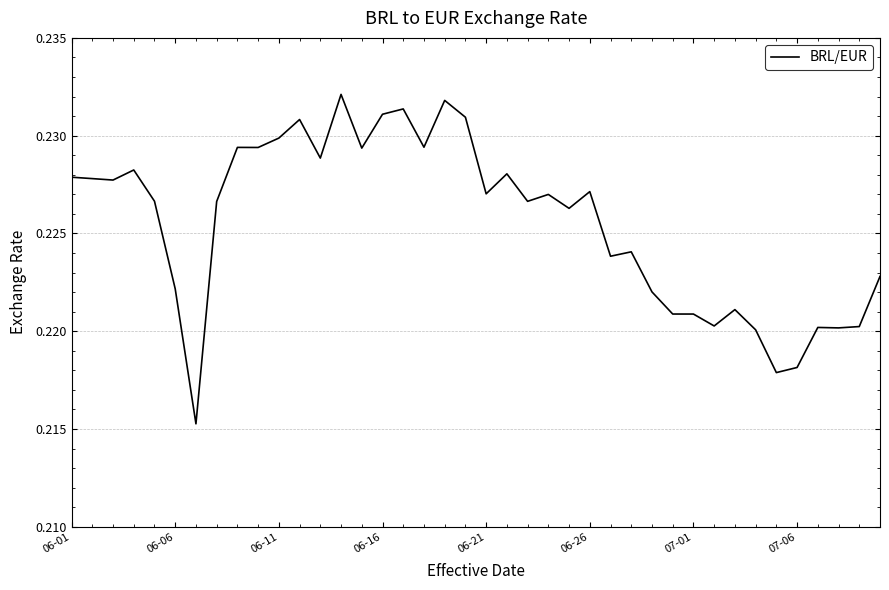

Is it true that the value at 06-11 is 0.1?

False